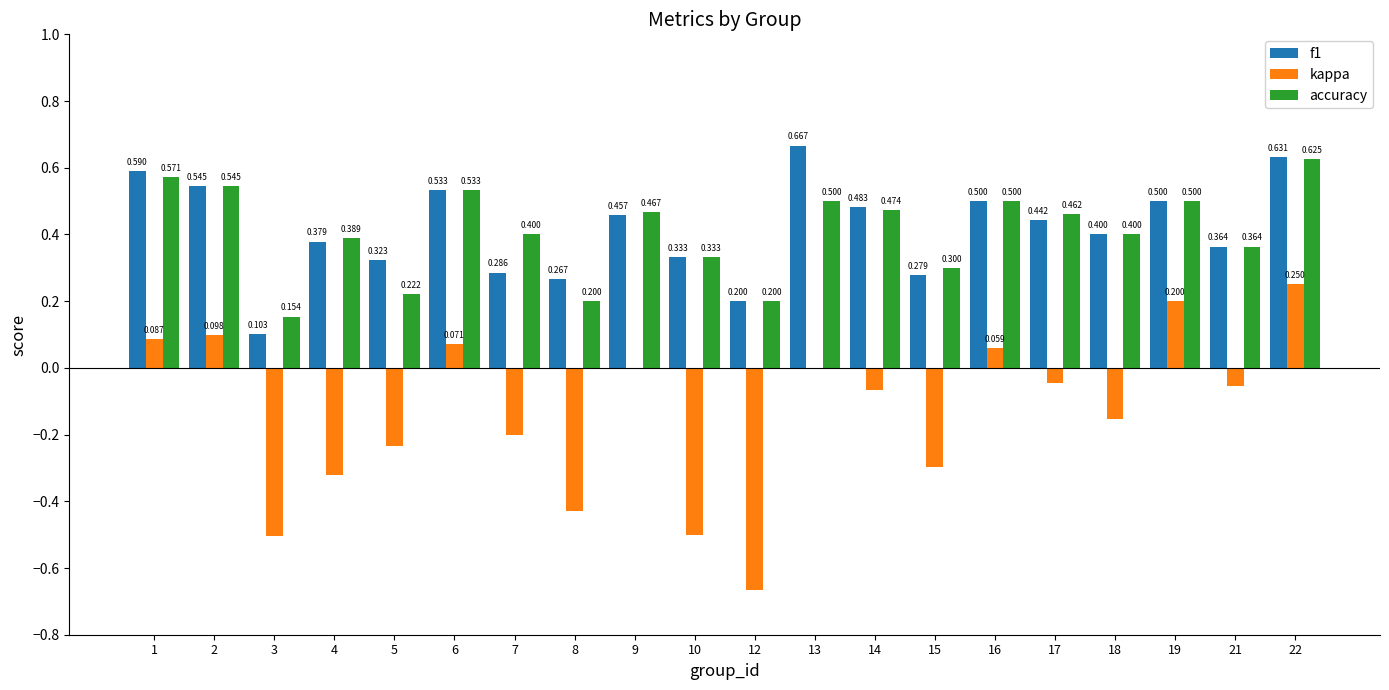

Is the value of accuracy at 8 greater than the value of f1 at 13?

No